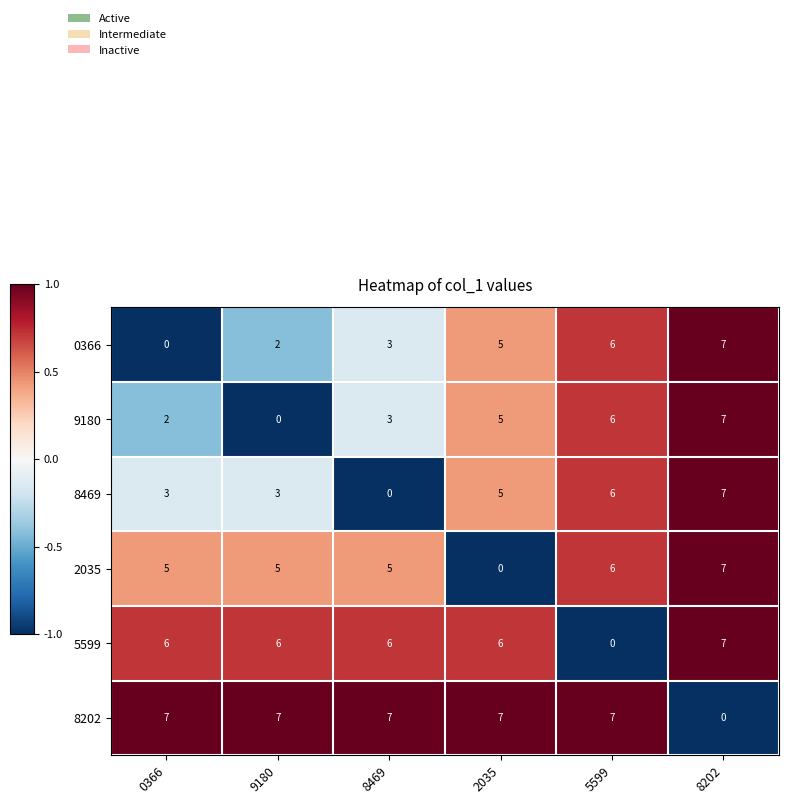

List the labels in order of 0366 value, largest first.

8202, 5599, 2035, 8469, 9180, 0366